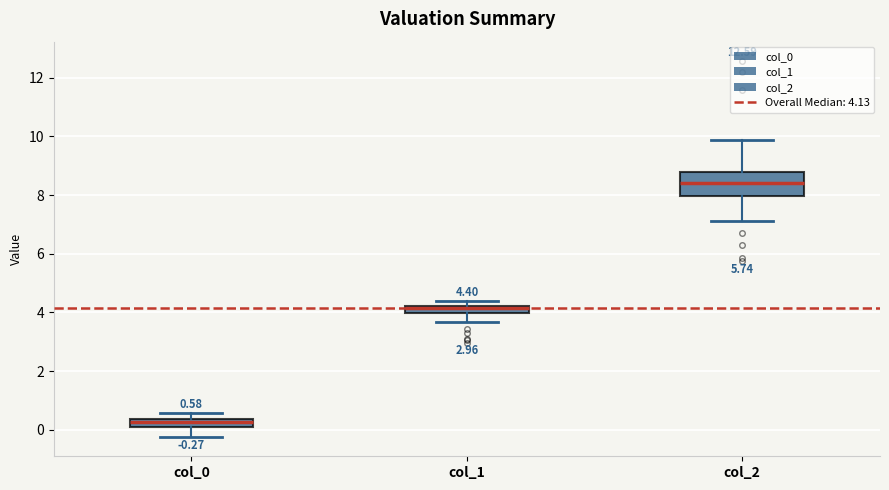

Comparing the boxes themselves (not the whiskers), which one is the tallest?

col_2